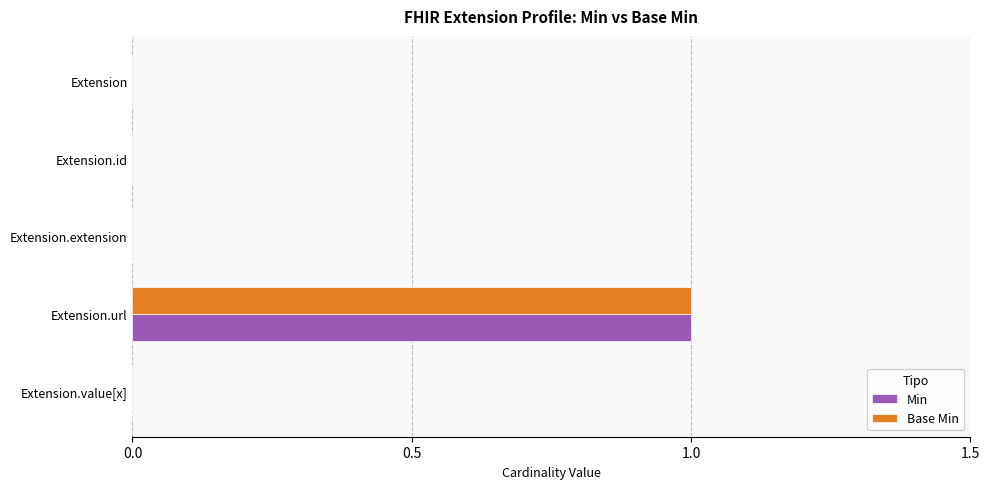

At which category is the sum across all series the highest?

Extension.url